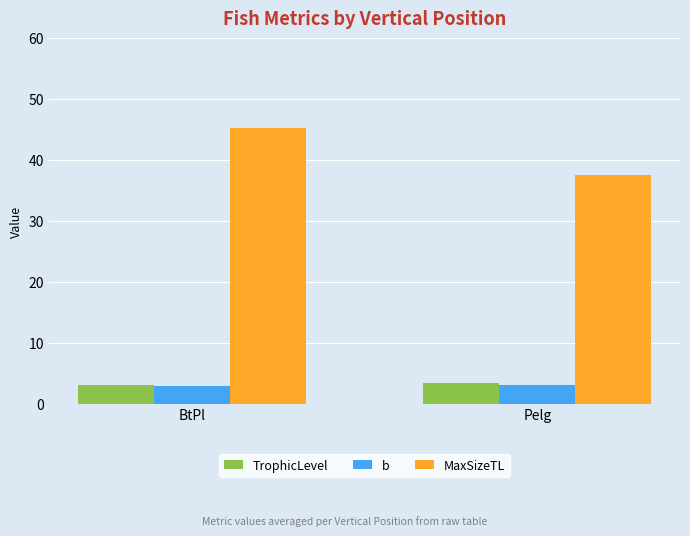

Which series has the largest total across all categories?

MaxSizeTL